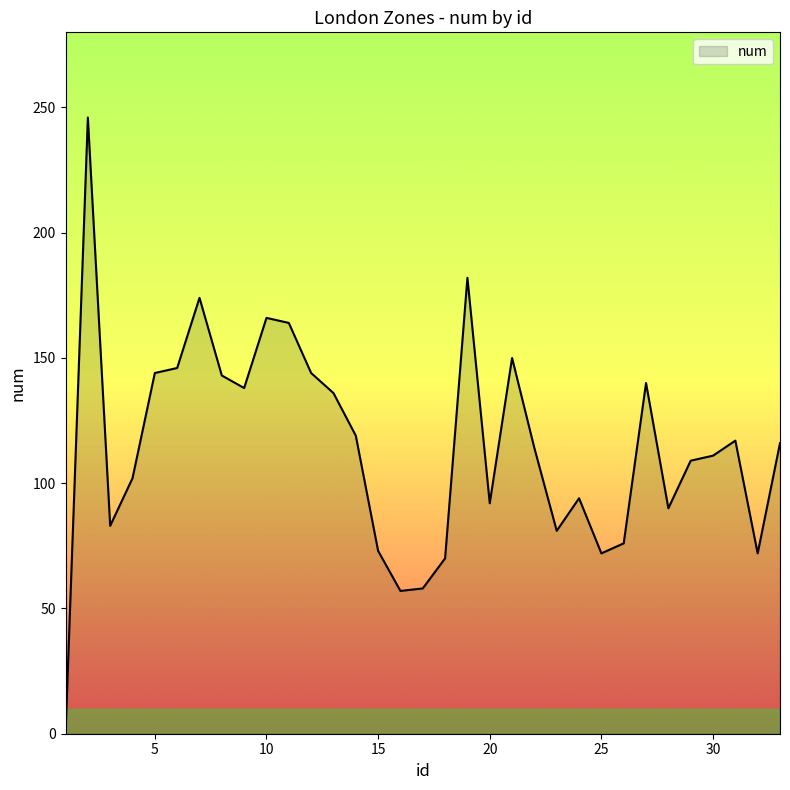

How many lines are shown in the chart?

1